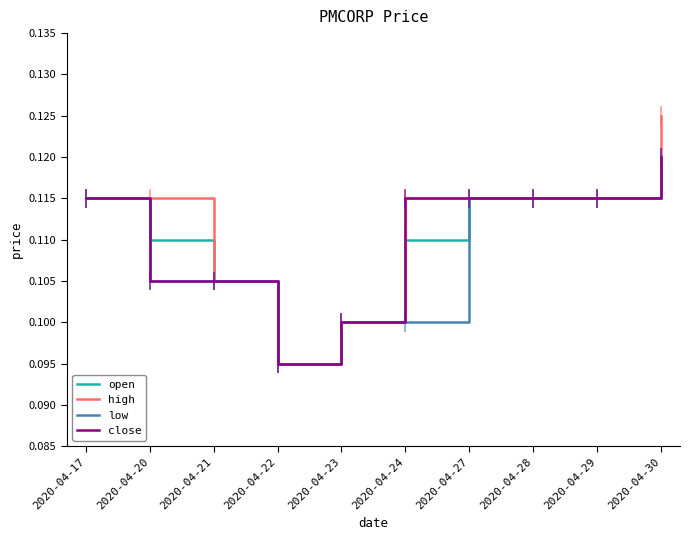

What are all the series names shown in the legend?

open, high, low, close